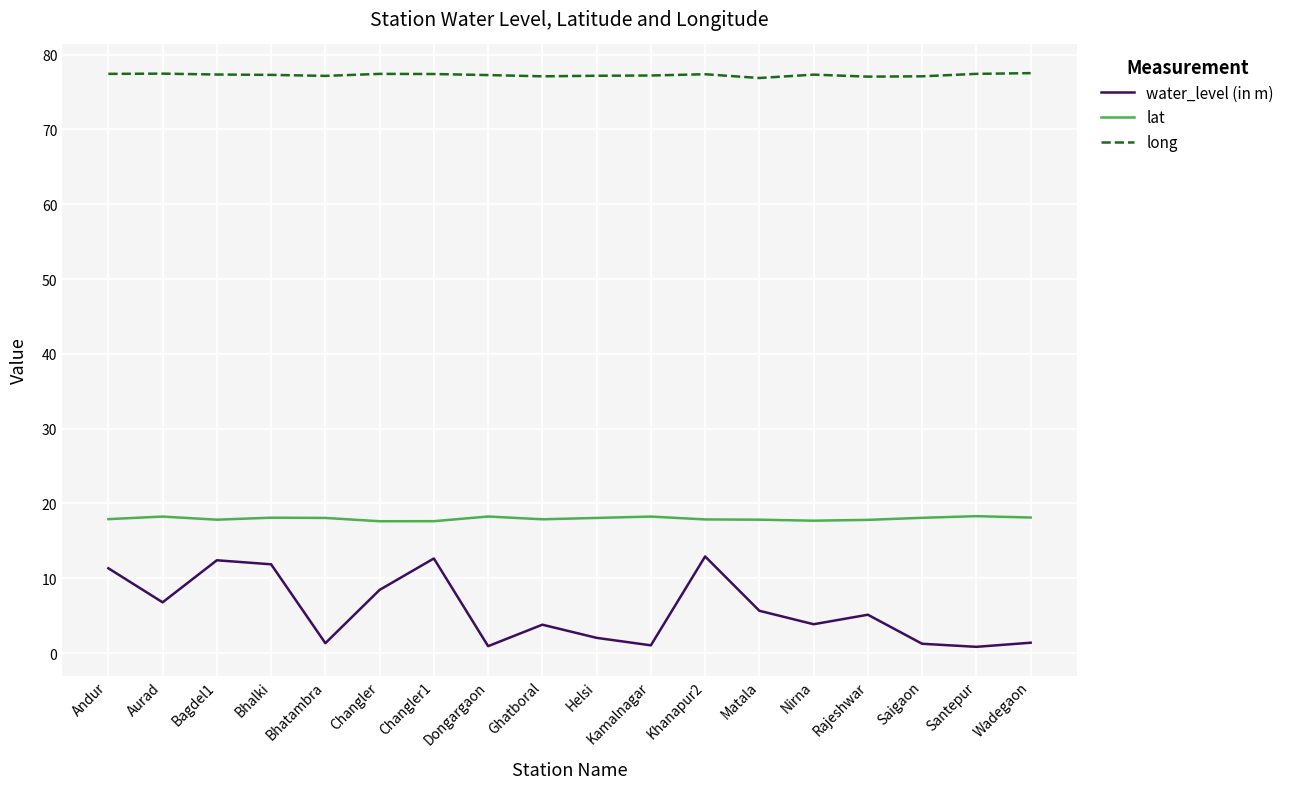

What is the sum of the long values at Khanapur2 and Changler?

154.8